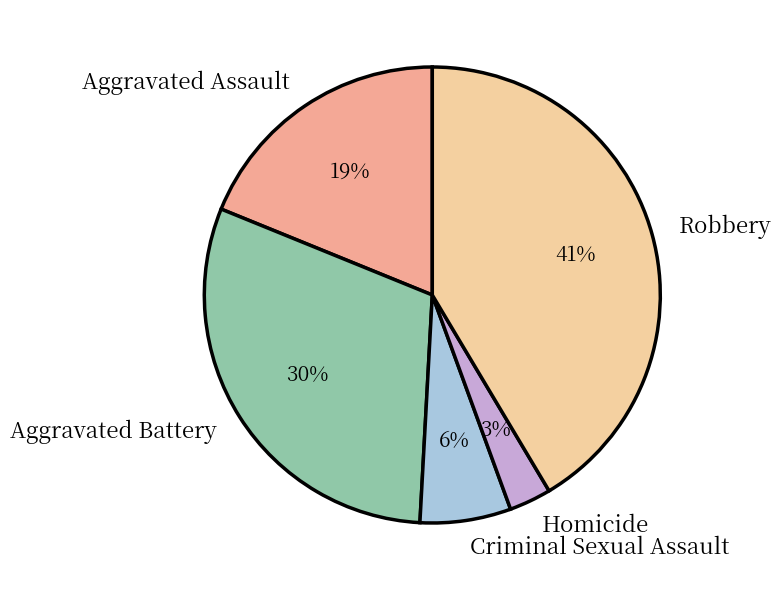

Is the sum of Criminal Sexual Assault and Homicide greater than half?

No